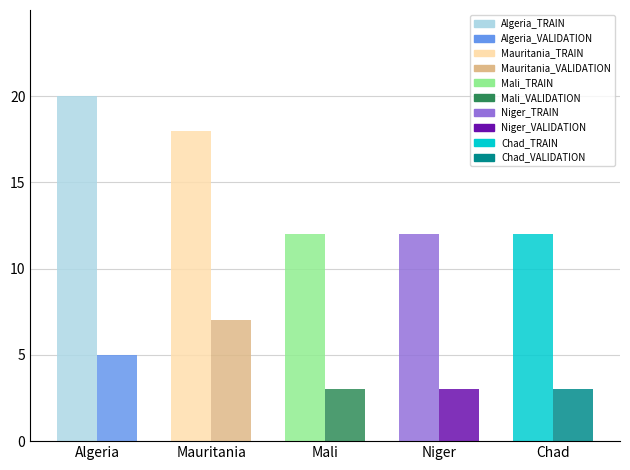

Reading left to right, extract all data points from this chart.

TRAIN: Algeria=20	Mauritania=18	Mali=12	Niger=12	Chad=12
VALIDATION: Algeria=5	Mauritania=7	Mali=3	Niger=3	Chad=3